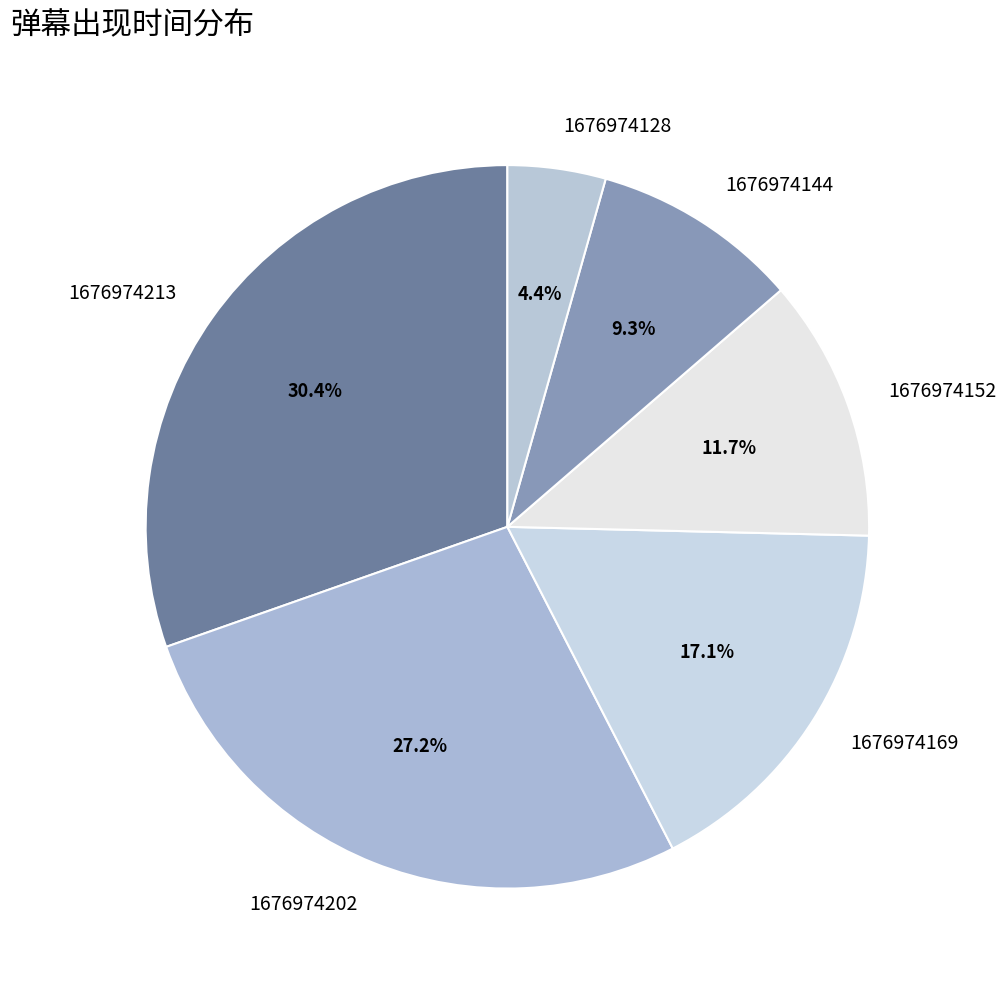

Which has a higher value, 1676974144 or 1676974169?

1676974169